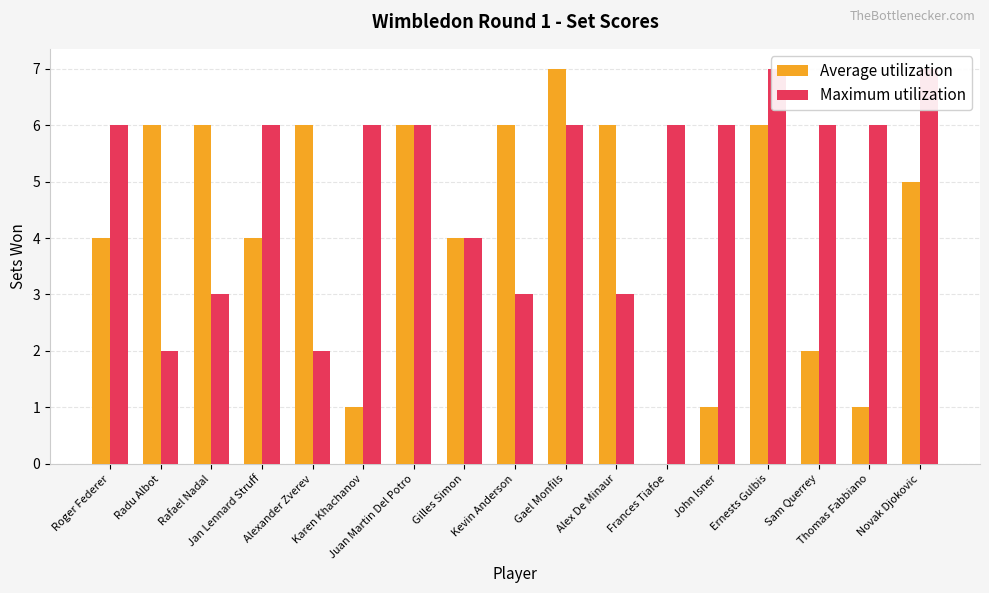

What is the label of the 4th bar from the left?

Jan Lennard Struff